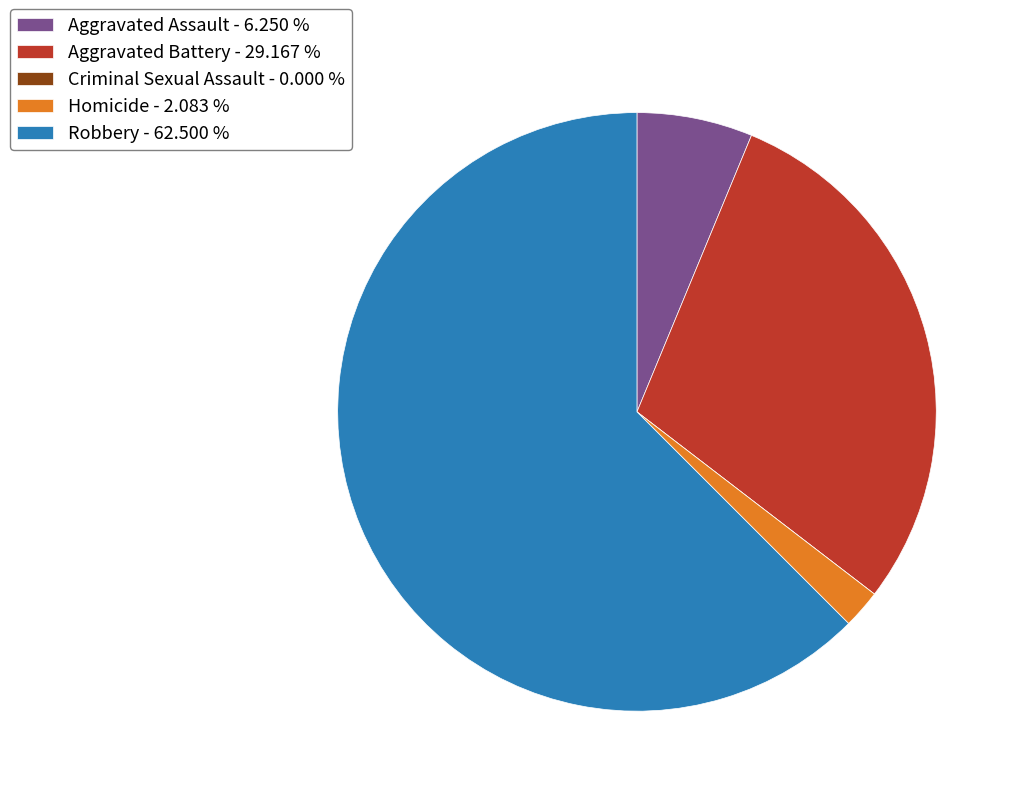

Is the sum of Aggravated Assault - 6.250 % and Robbery - 62.500 % greater than half?

Yes